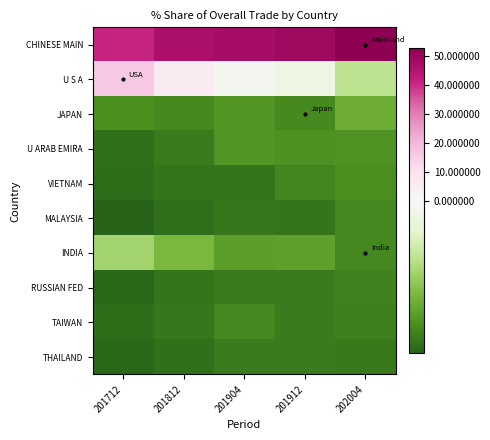

Between 201812 and 201904, which is larger?

201904